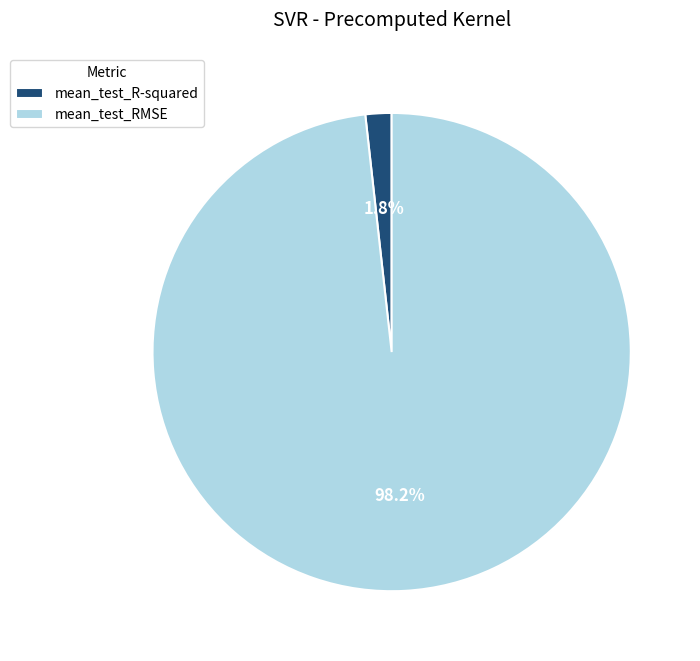

How many segments does this pie chart have?

2